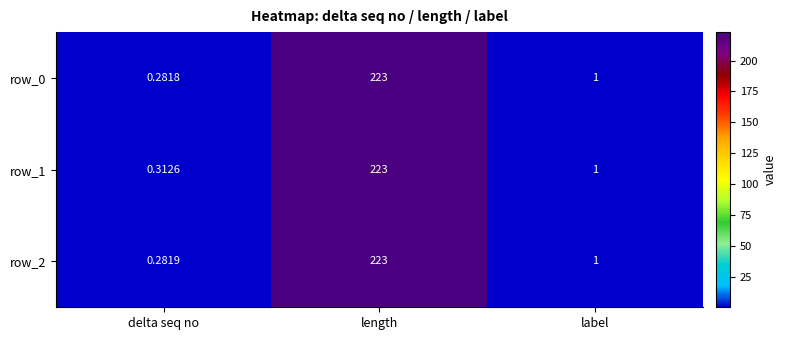

List the labels in order of row_1 value, largest first.

length, label, delta seq no